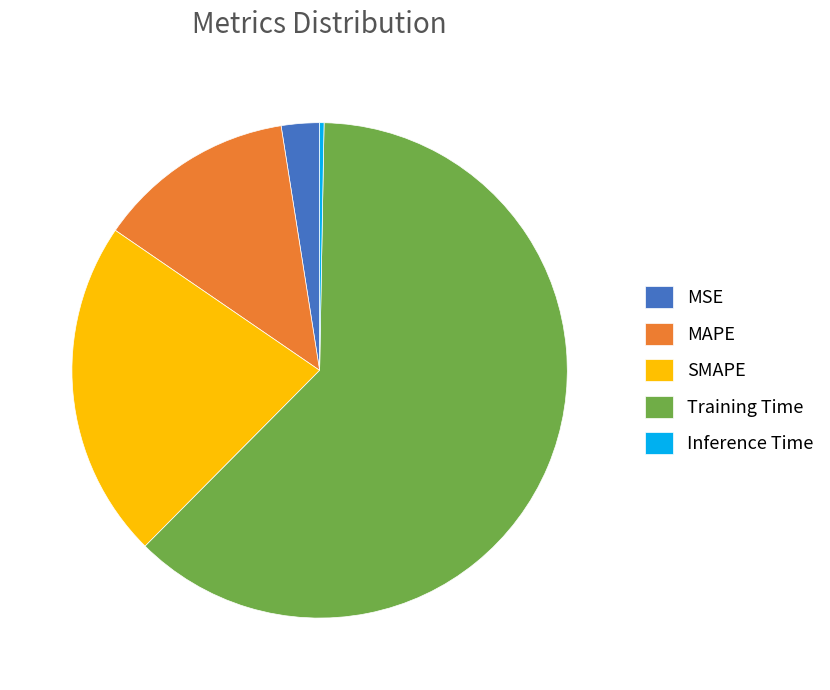

Which category has the smallest portion of the pie?

Inference Time